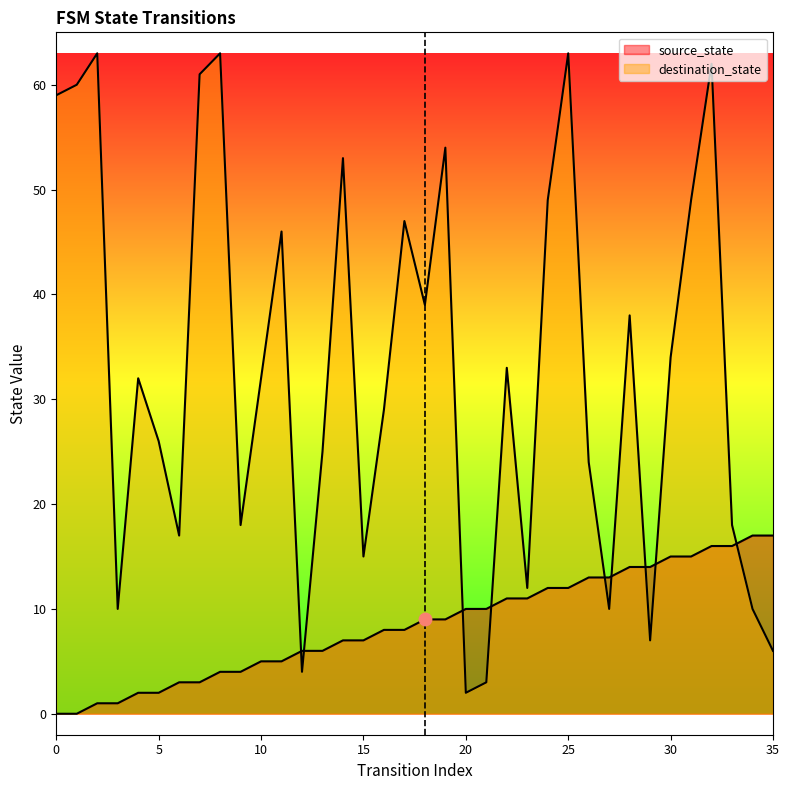

Which series reaches the minimum Y coordinate?

source_state